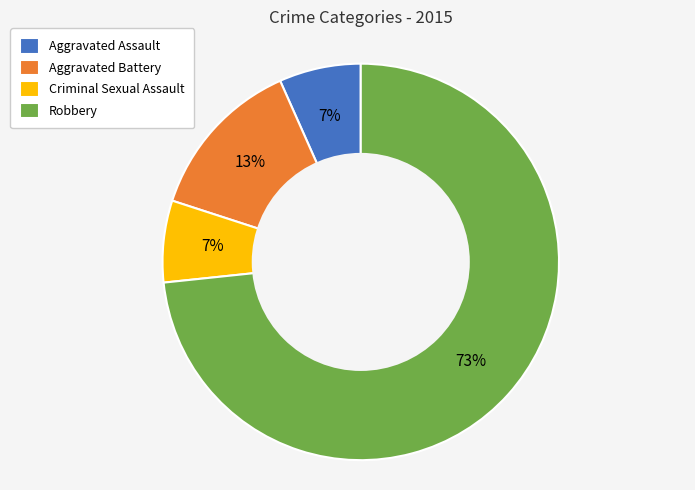

To the nearest percent, what portion does Criminal Sexual Assault represent?

7%